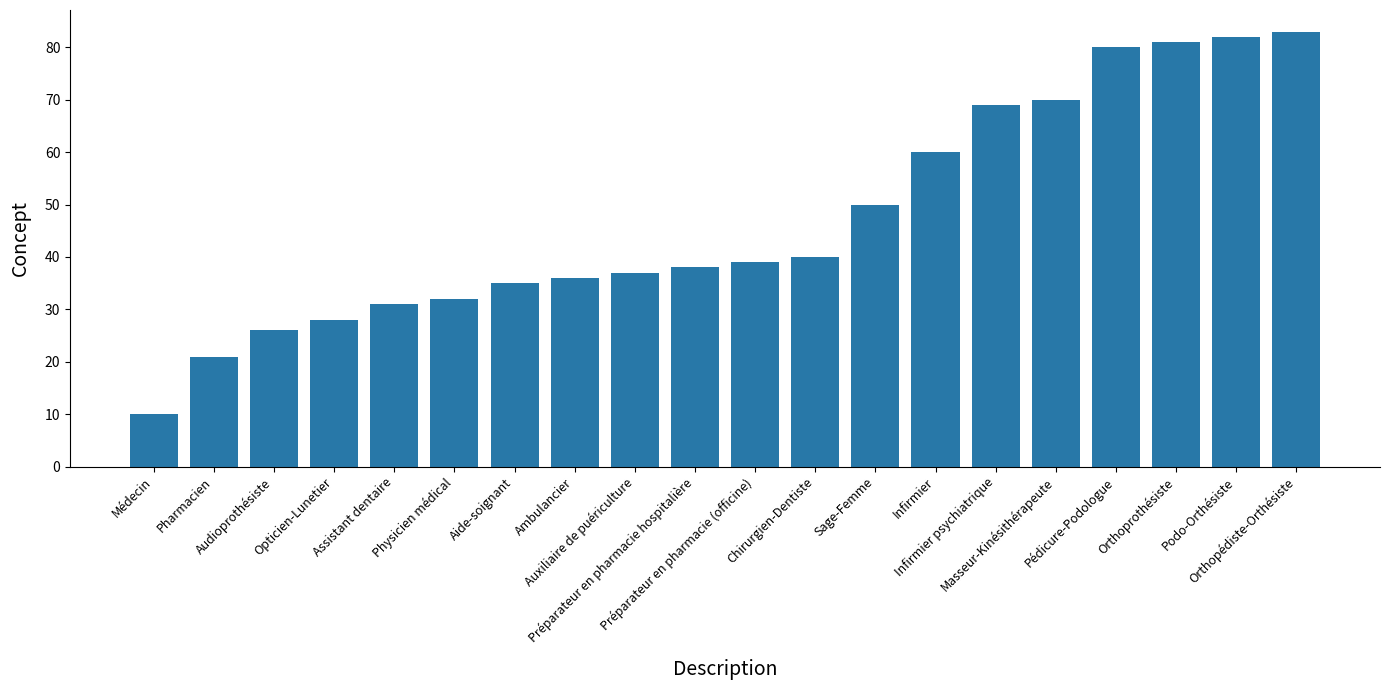

At which category does the chart reach its minimum across all series?

Médecin